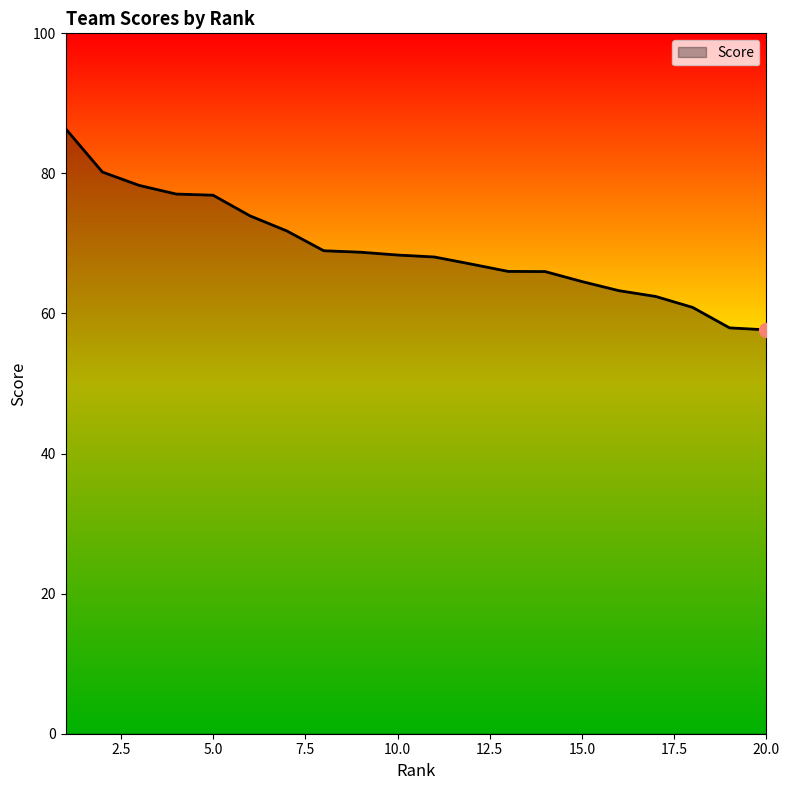

What is the greatest value displayed?

86.4